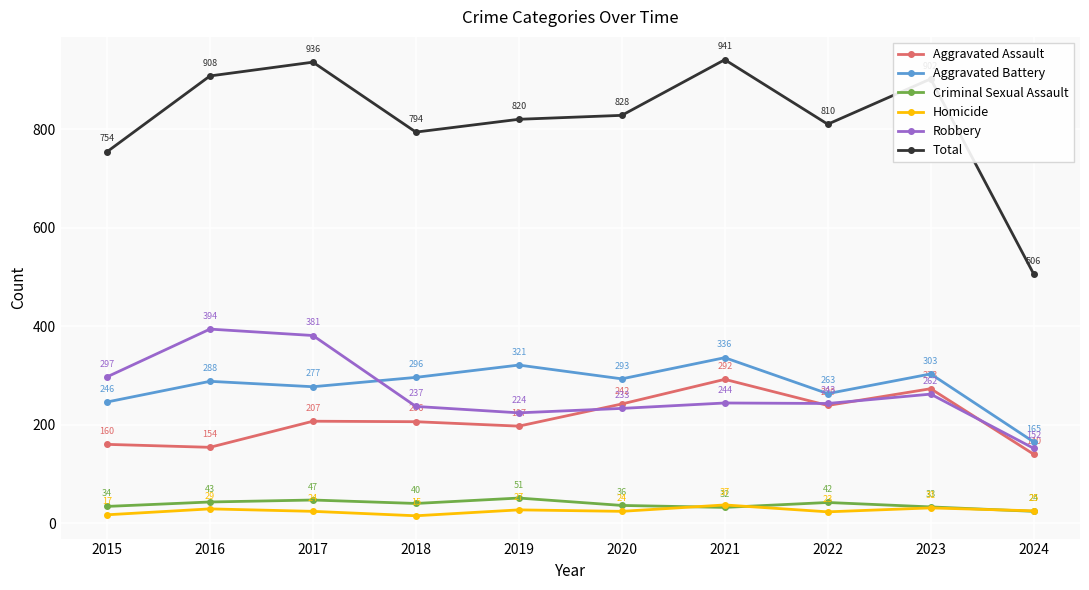

Rank the series at 2020 from lowest to highest value.

Homicide, Criminal Sexual Assault, Robbery, Aggravated Assault, Aggravated Battery, Total